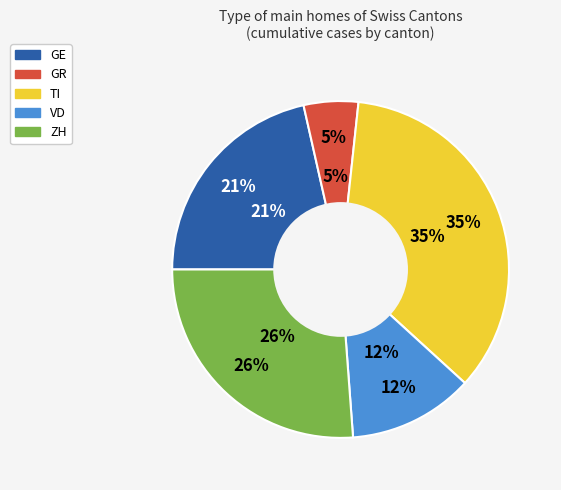

Count the number of slices in the pie.

5